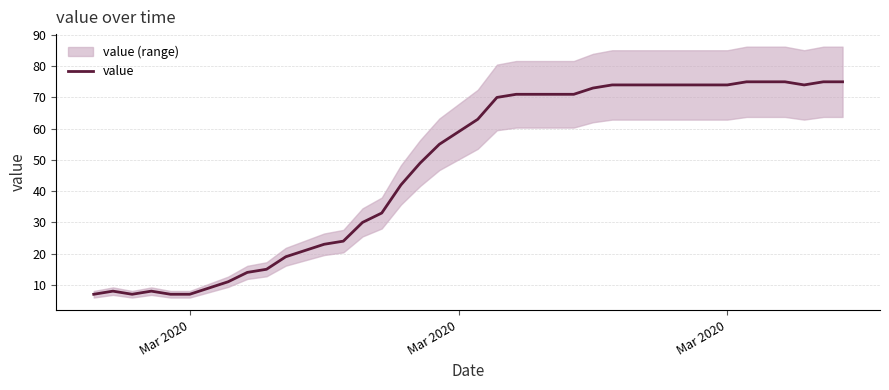

What is the greatest value displayed?

75